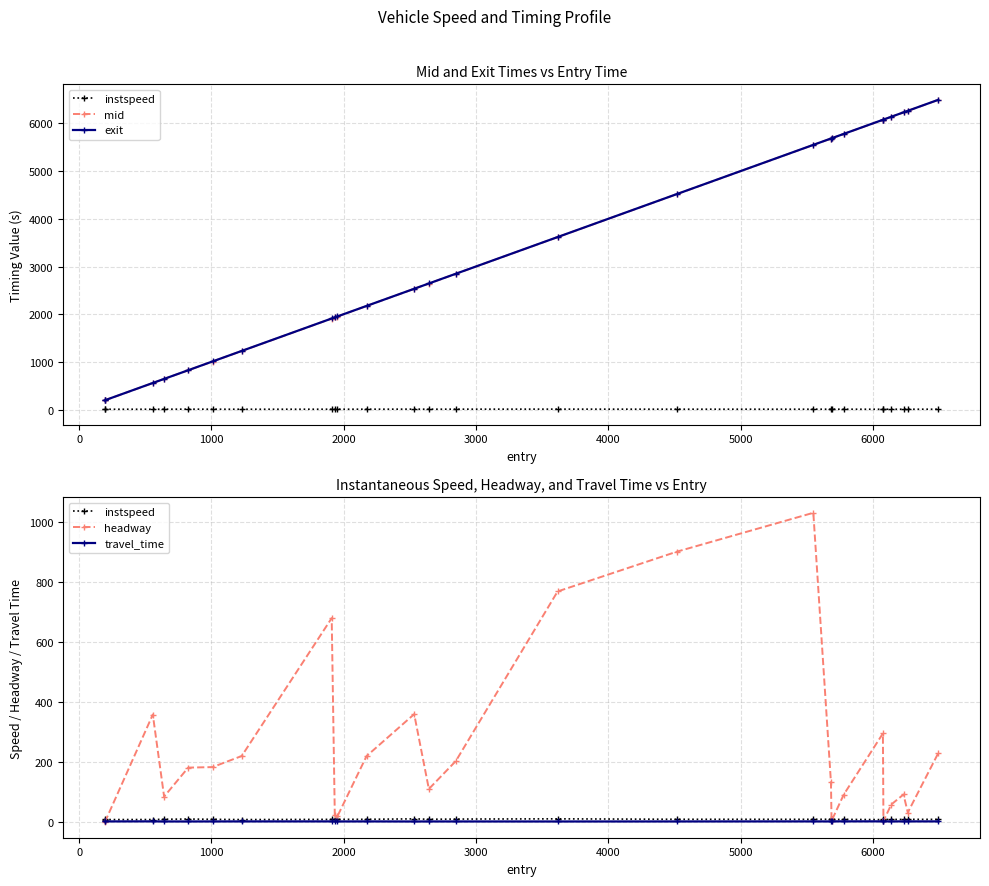

True or false: headway and travel_time intersect in this chart.

True